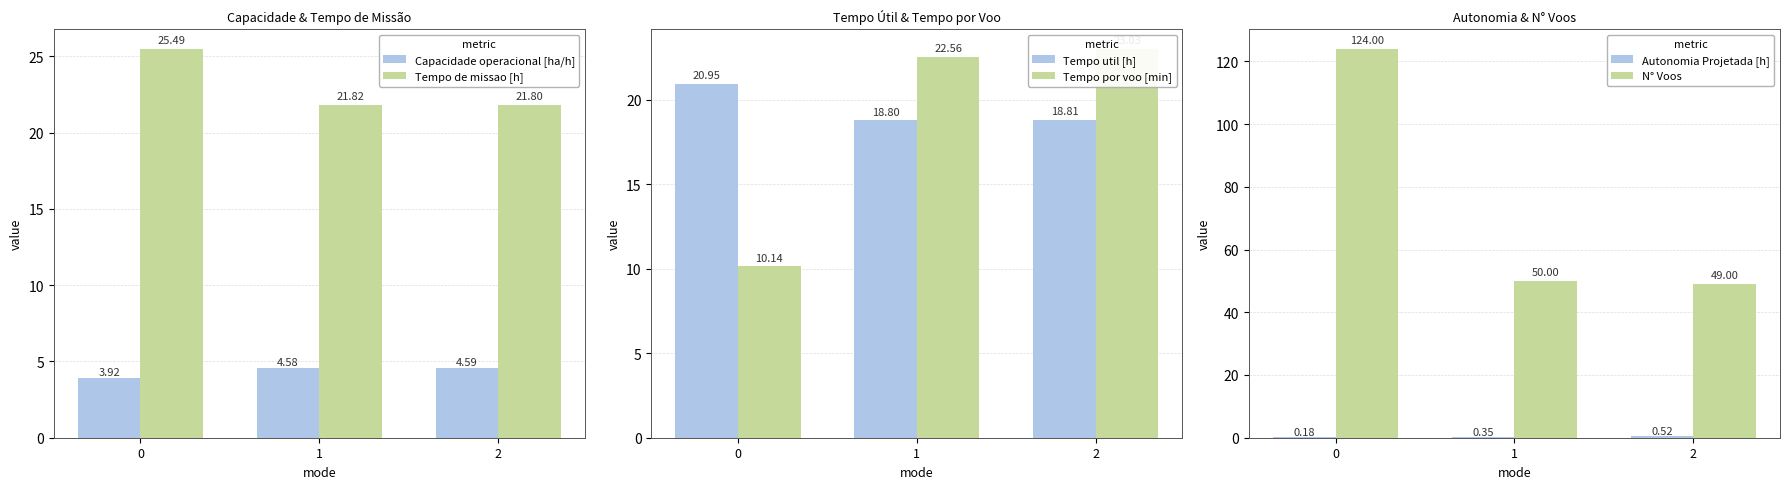

Which series has the widest spread of values?

N° Voos